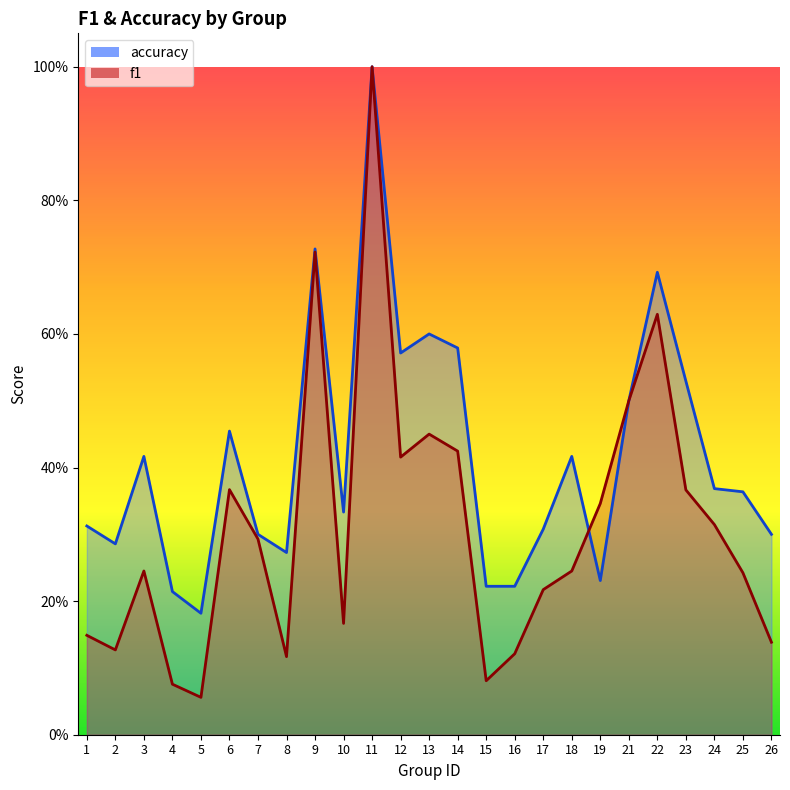

At which label is f1 closest to 0?

5